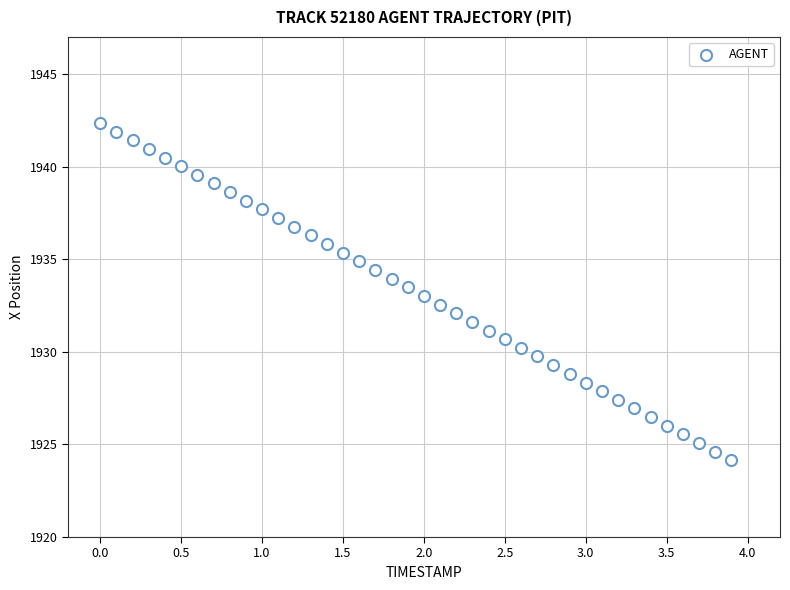

What is the range of Y values (max minus min)?

18.2